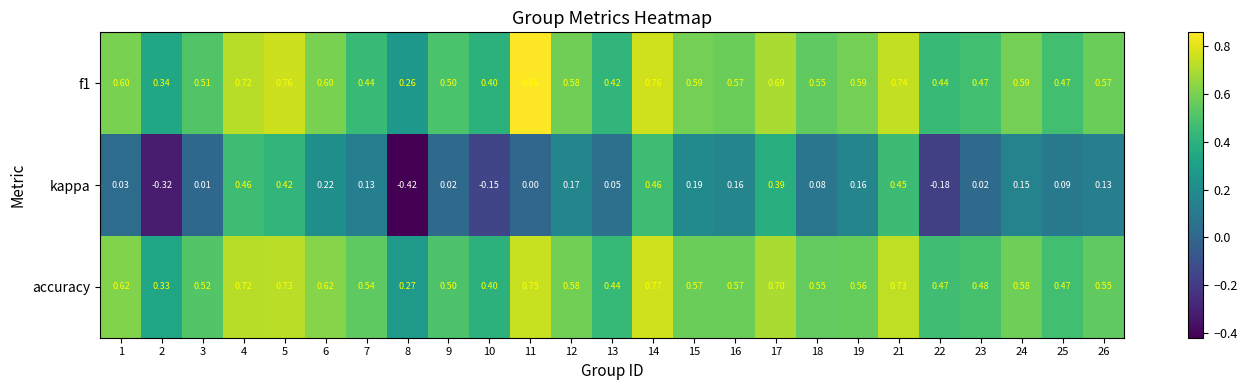

Between 4 and 23, which series saw the biggest shift?

kappa